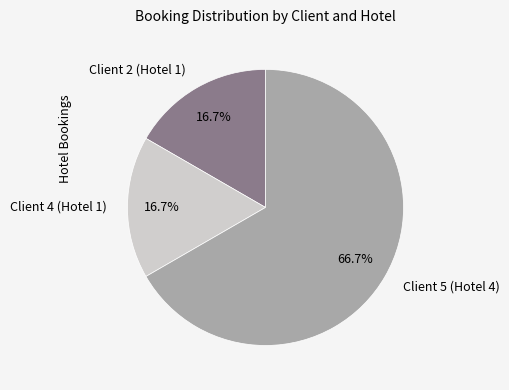

To the nearest percent, what is the difference between the largest and smallest slice percentages?

50%